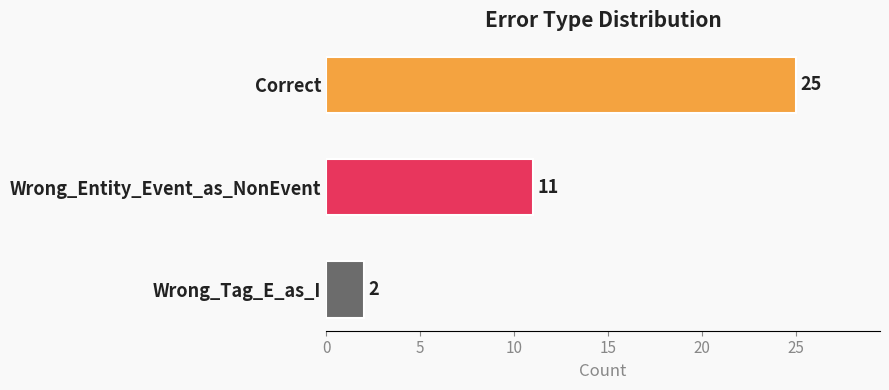

Read the value at Correct, to the nearest 5.

25